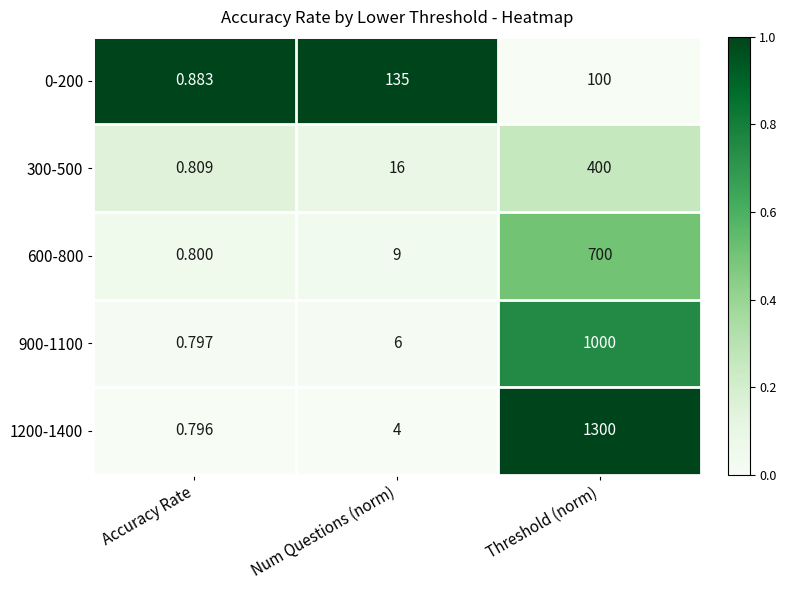

List the labels in order of 300-500 value, smallest first.

Accuracy Rate, Num Questions (norm), Threshold (norm)